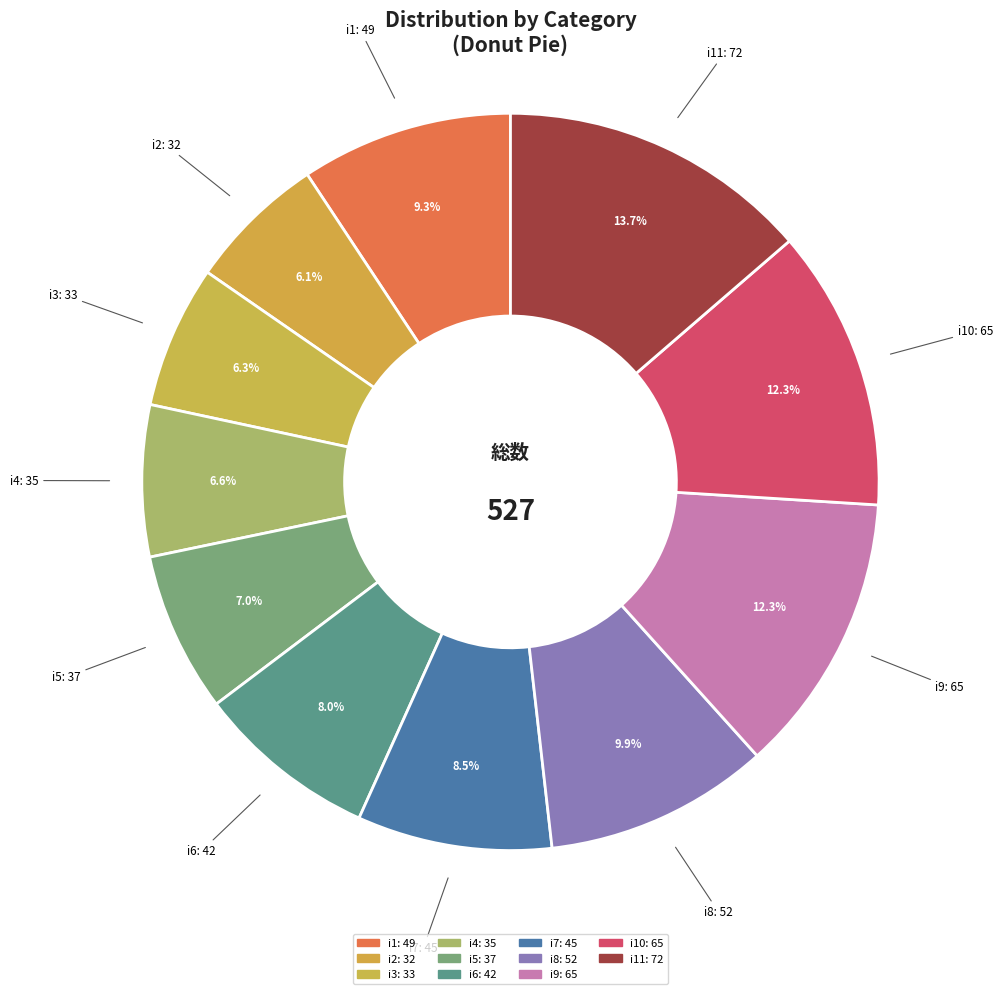

Which has a higher value, i6 or i3?

i6